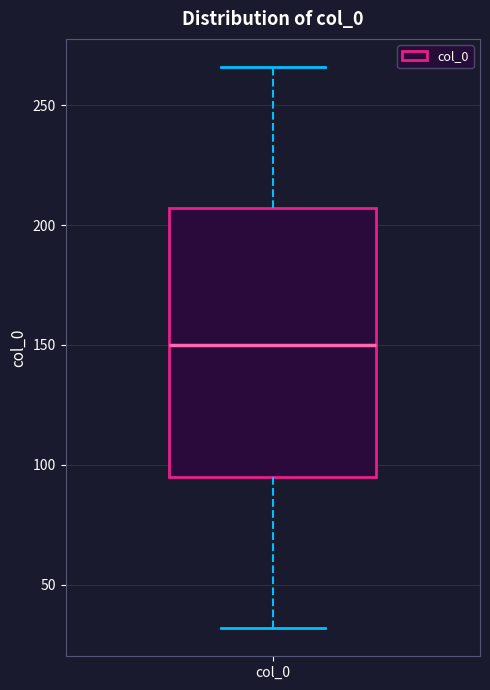

Read this box plot against the y-axis: the position of the median line, the range covered by the box, and the ends of both whiskers. The values are not printed on the chart, so give them approximately, as read against the axis.

median 150, box 95 to 205, whiskers 30 to 265